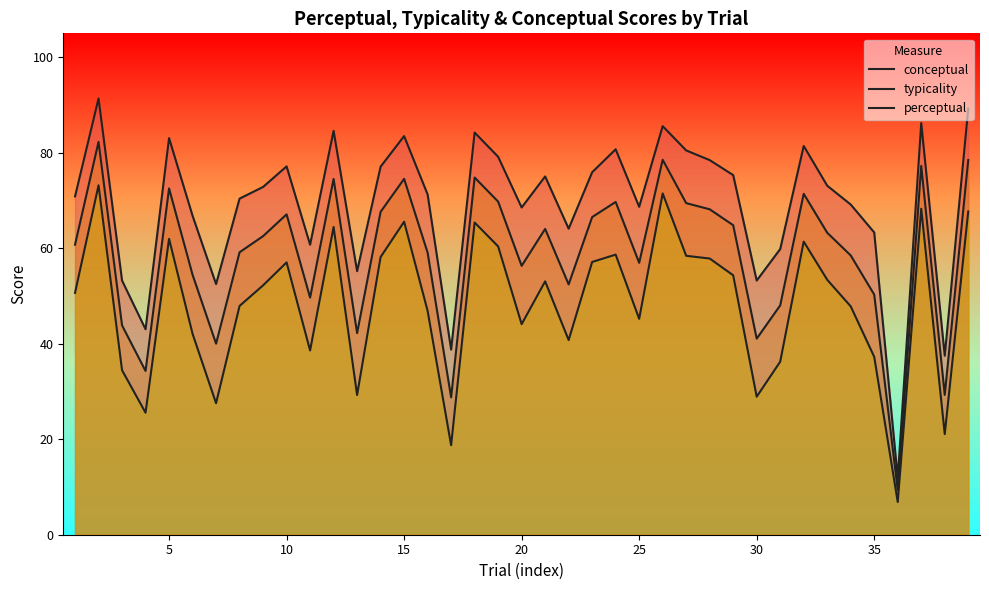

What is the difference between the second highest and minimum values in the conceptual series?

77.3